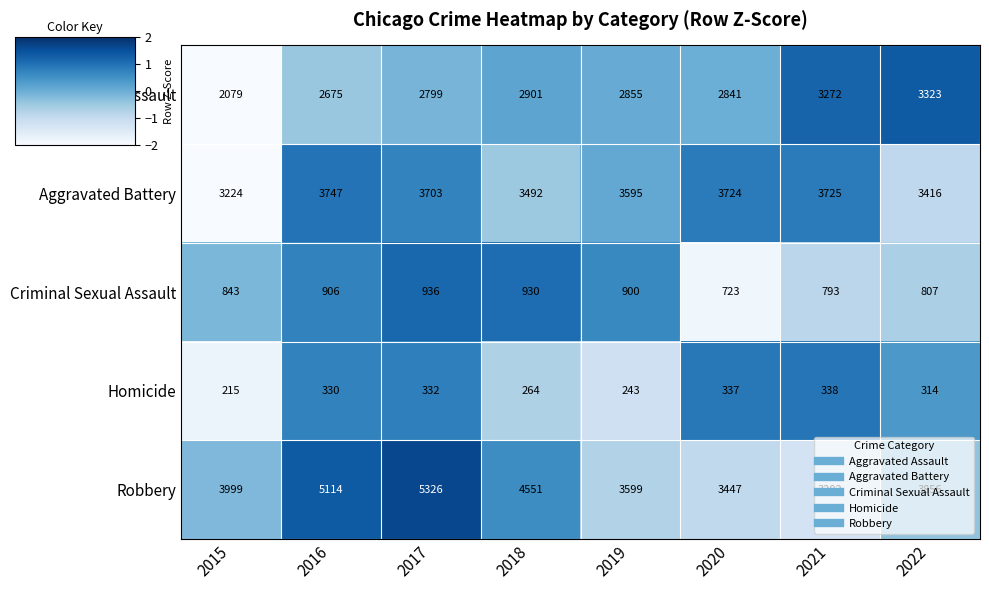

Where does the Criminal Sexual Assault series first go above 900?

2016